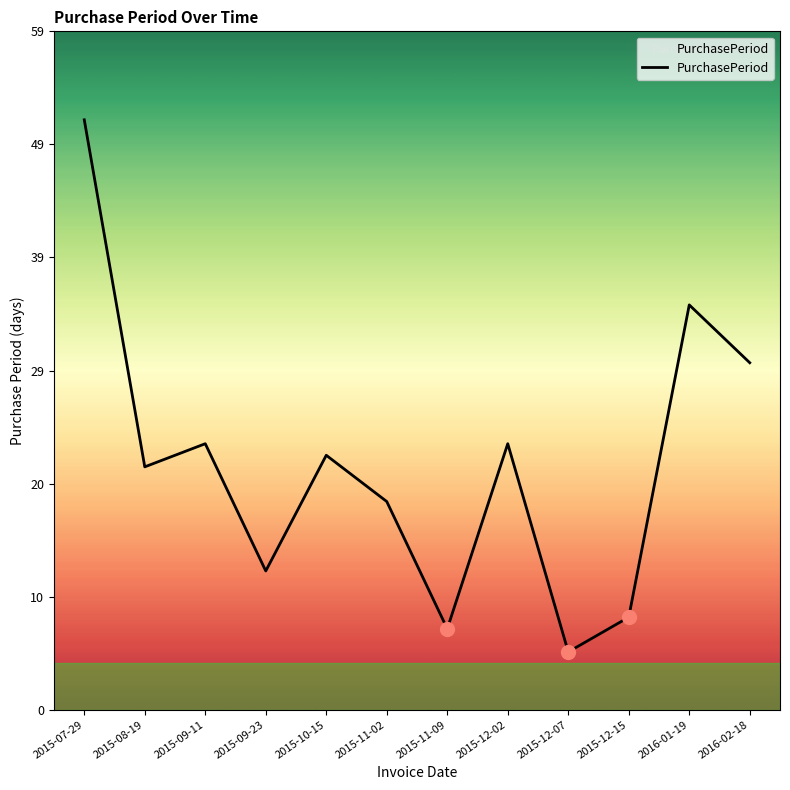

At which label is the value closest to 28?

2016-02-18